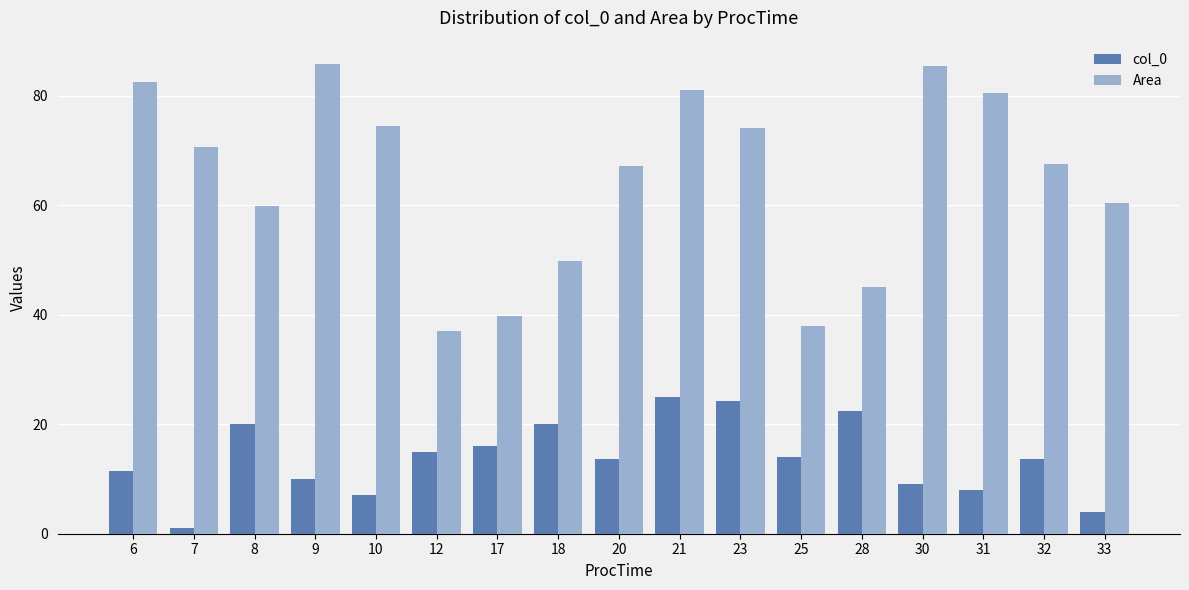

Is it true that Area equals 22.1 at 25?

False